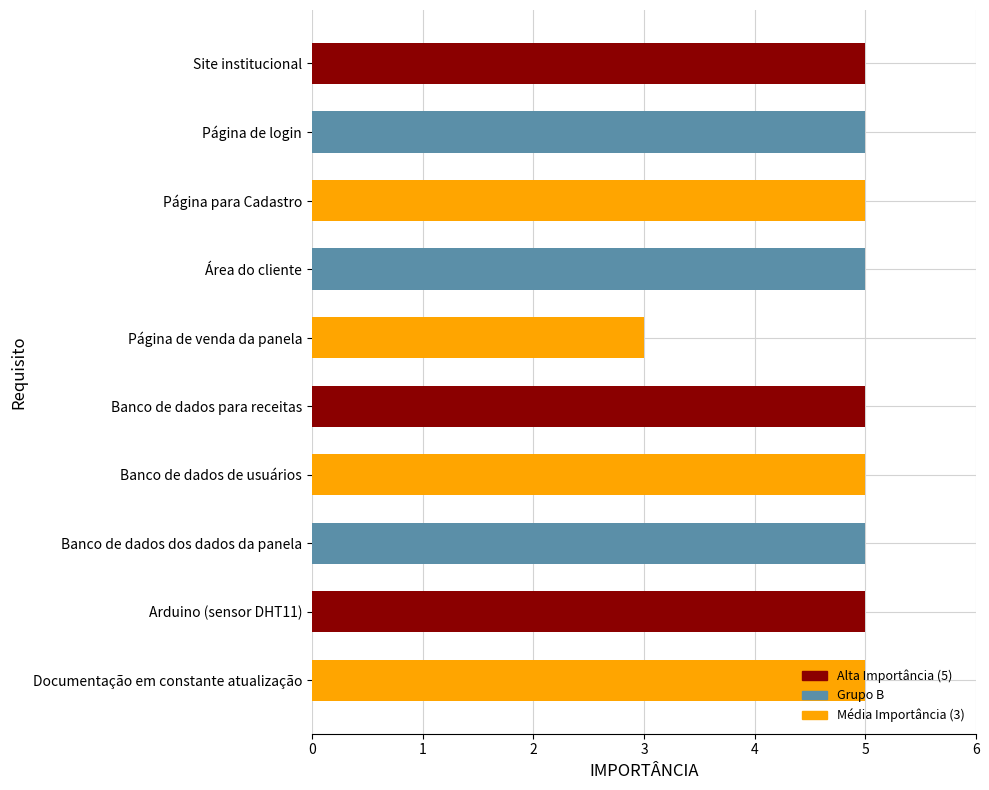

What value does the data have at Banco de dados dos dados da panela?

5